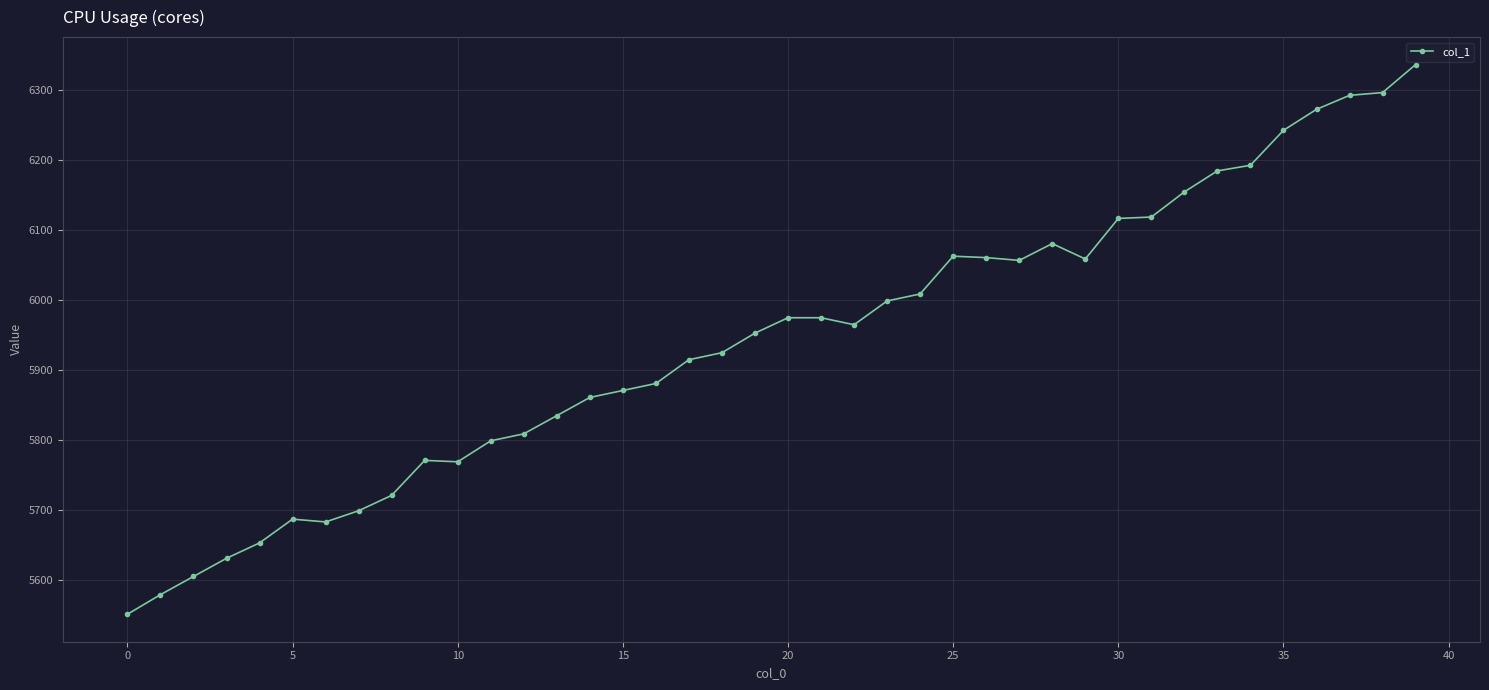

True or false: the data has more than 0 interior local peaks.

True